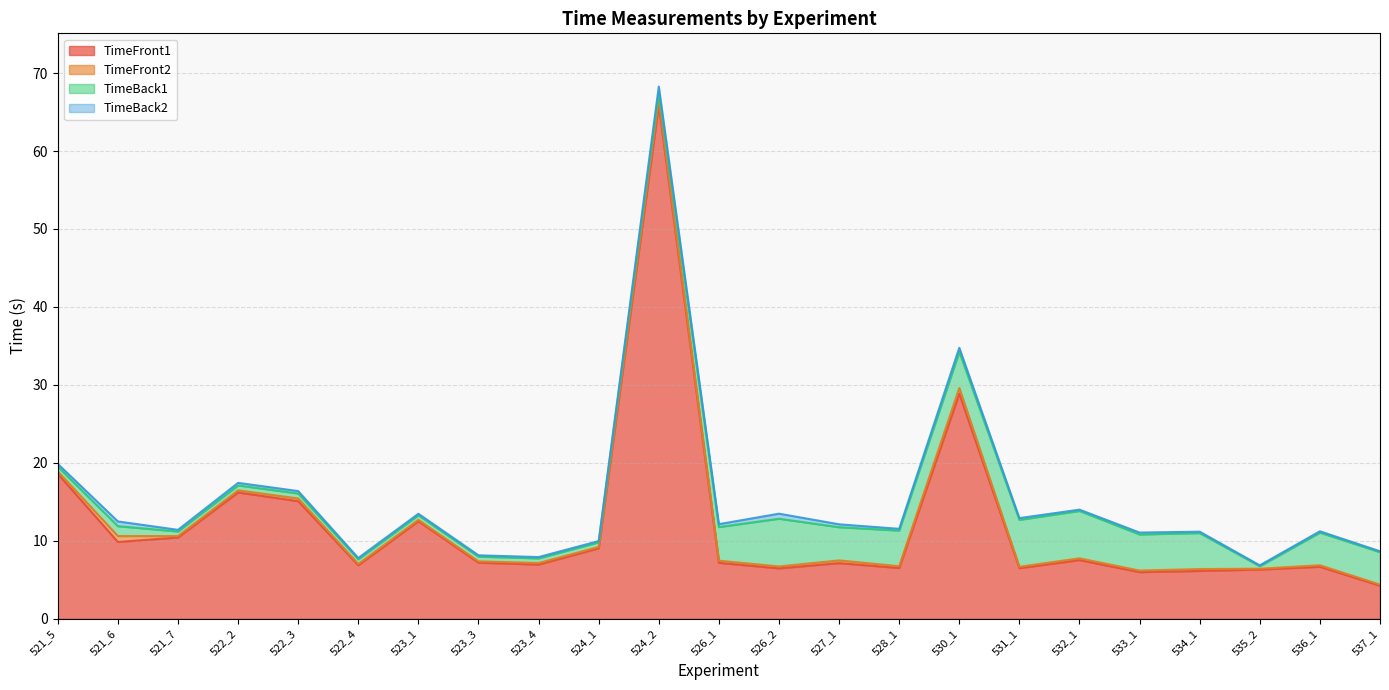

True or false: TimeFront1 has a value of 7.1 at 527_1.

True